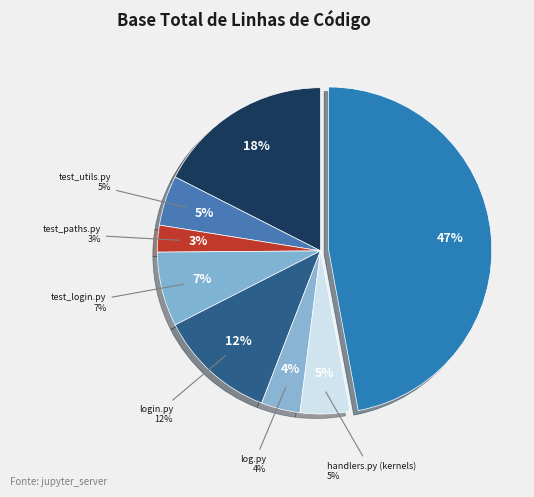

Is it true that test_utils.py is 5% of the pie?

True